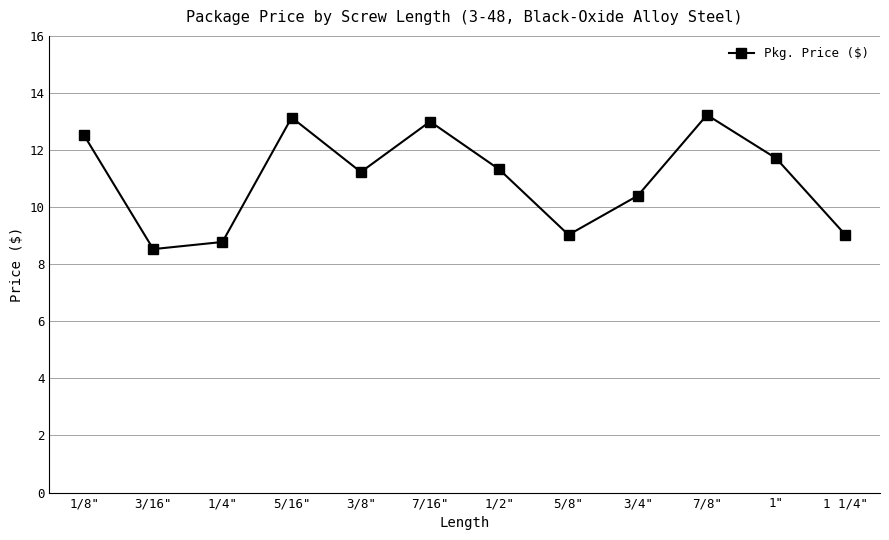

What position from the right is 7/16"?

7